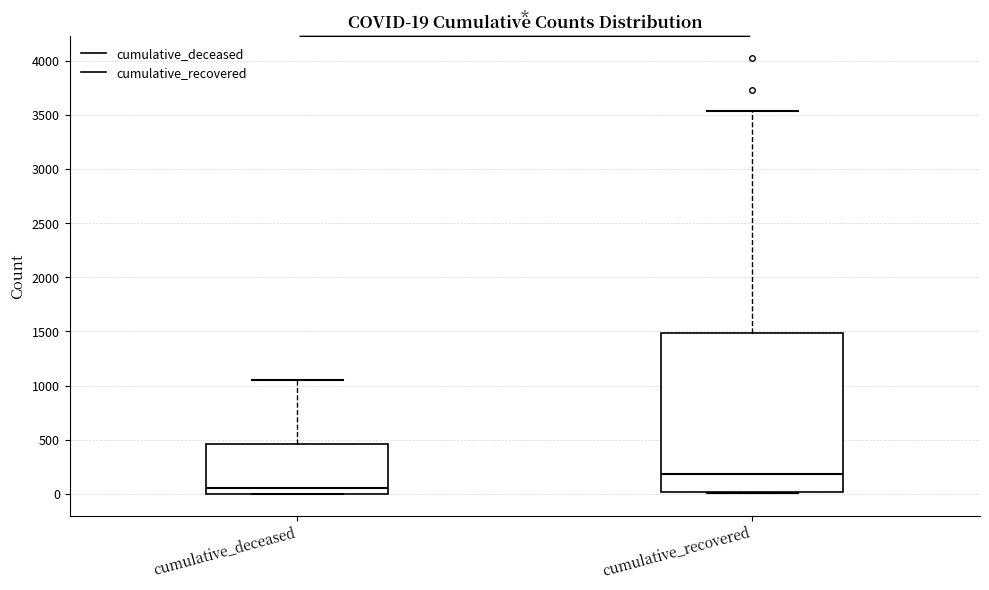

Which box's median line is the lowest?

cumulative_deceased